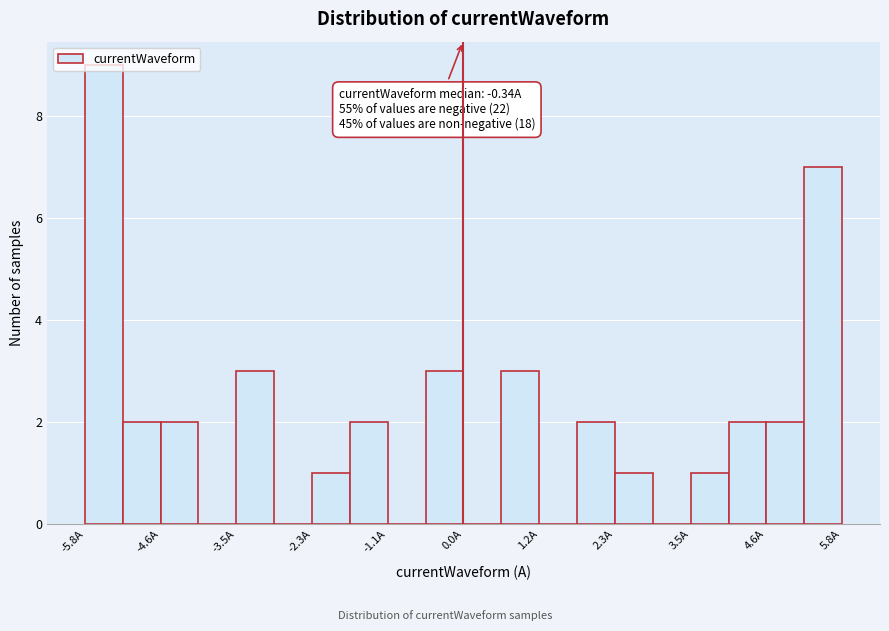

Read against the x-axis, roughly where is the centre of the tallest bar?

-5.4